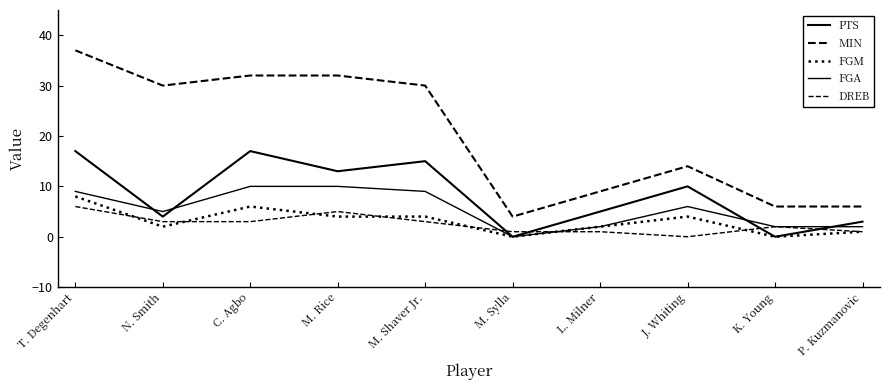

Does the chart display data point markers on the line(s)?

No